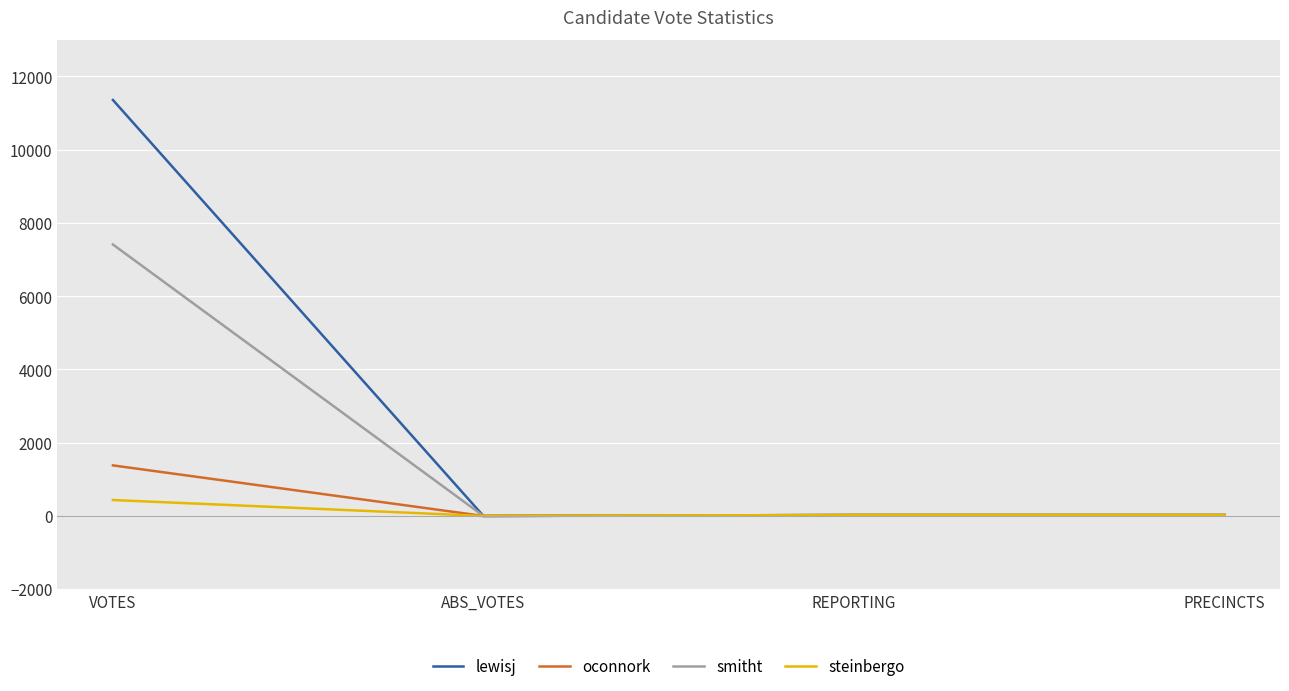

Which series has the widest spread of values?

lewisj